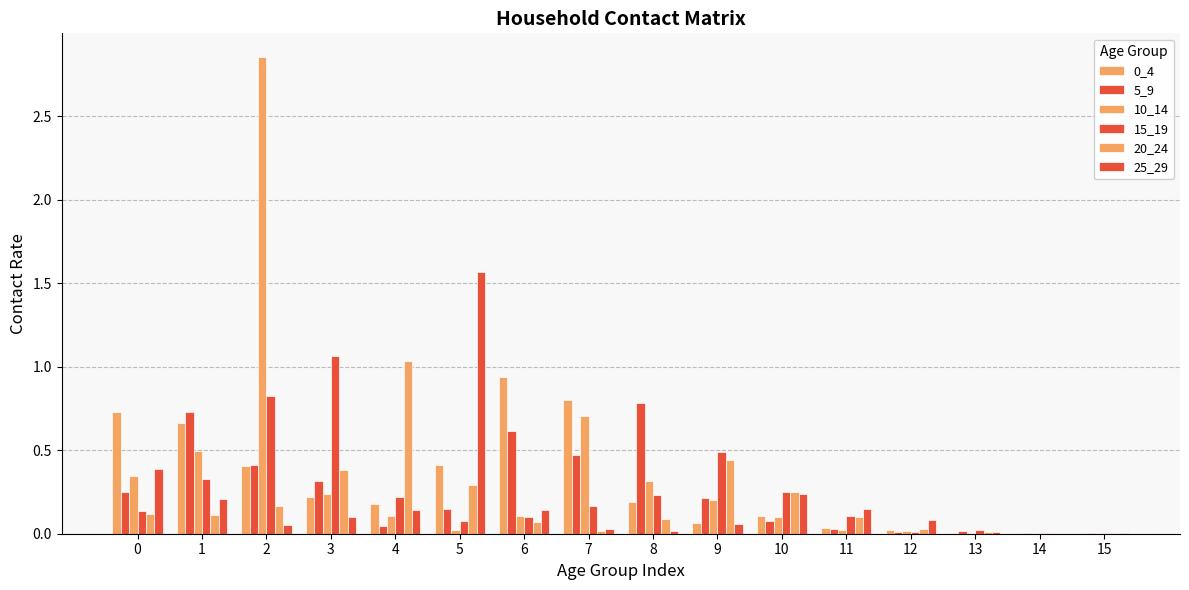

What is the maximum value shown in the chart?

2.9